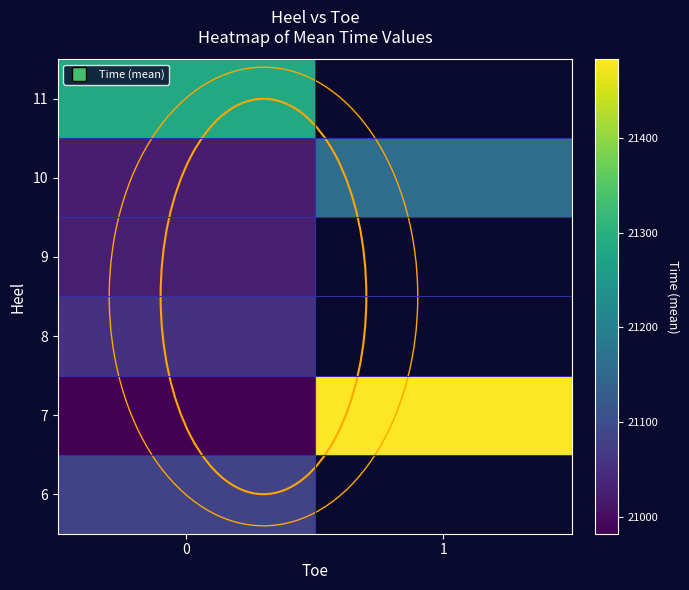

What is the difference between the highest and lowest values at 0?

304.8